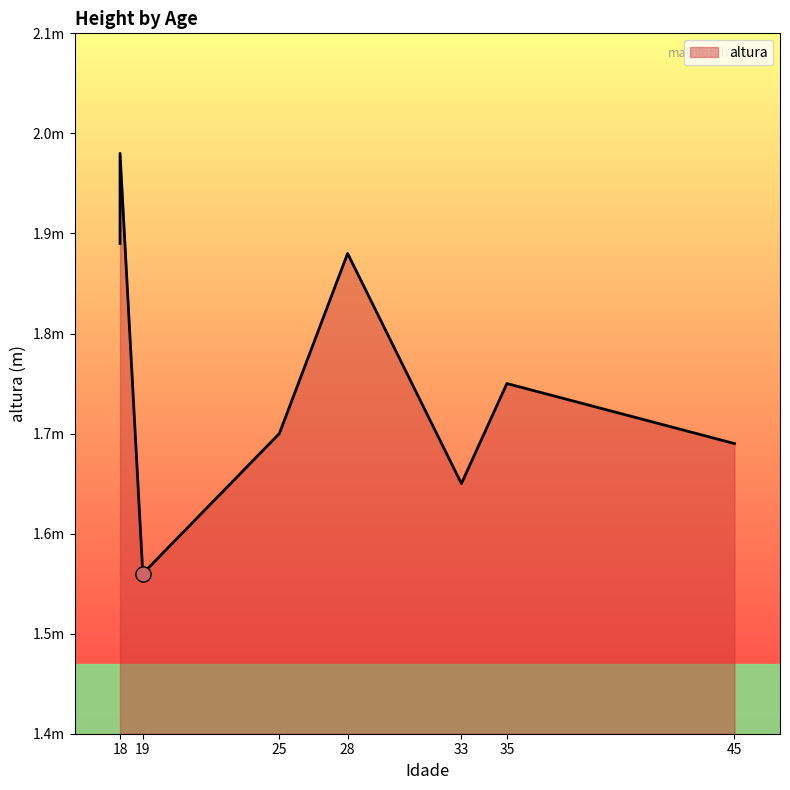

What is the ratio of the value at 33 to the value at 45?

1.0